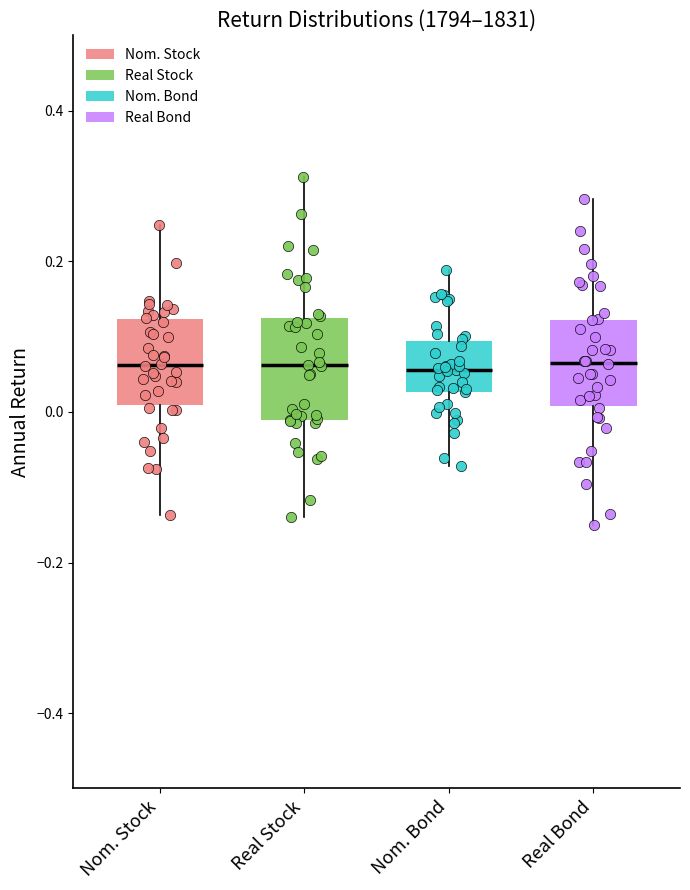

Comparing the boxes themselves (not the whiskers), which one is the tallest?

Real Stock